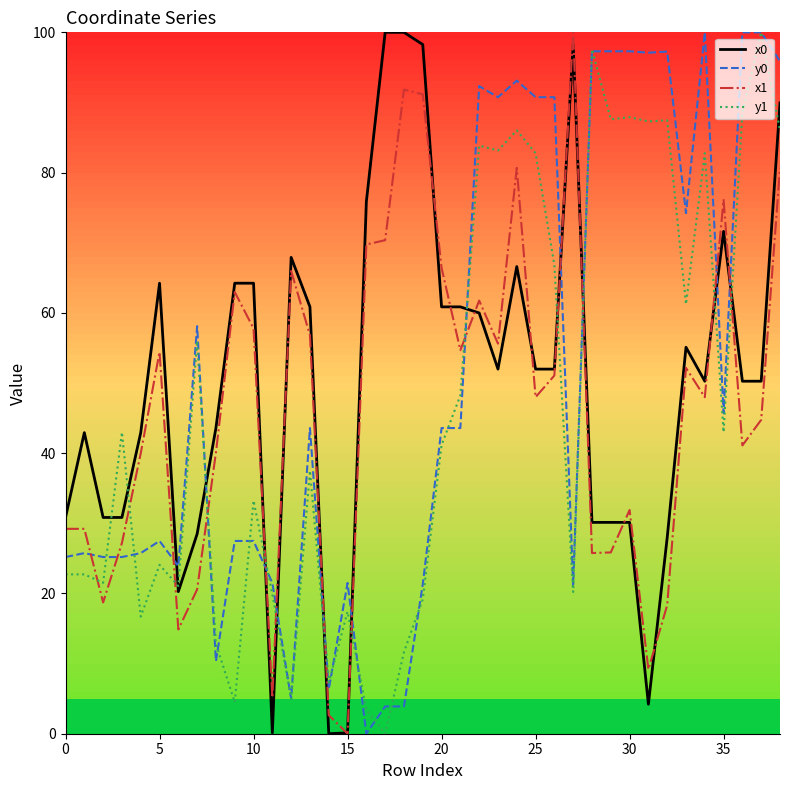

What is the maximum value shown in the chart?

100.0